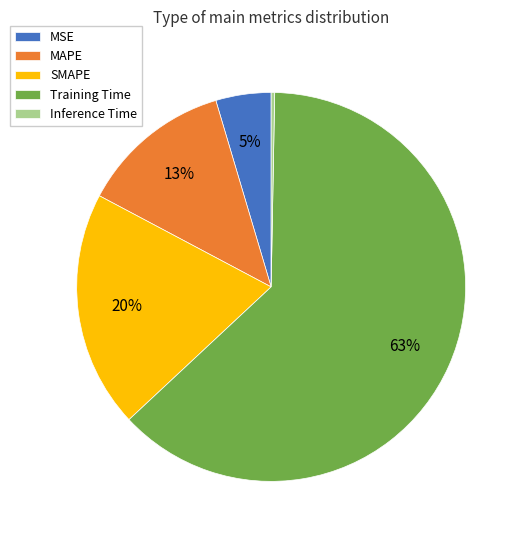

Does Training Time represent more than half of the total?

Yes